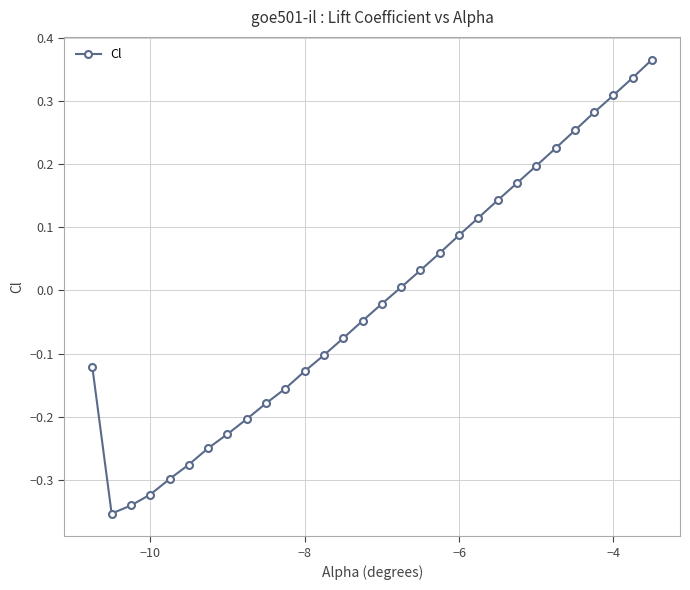

True or false: there are more than 1 points higher than both neighbors.

False